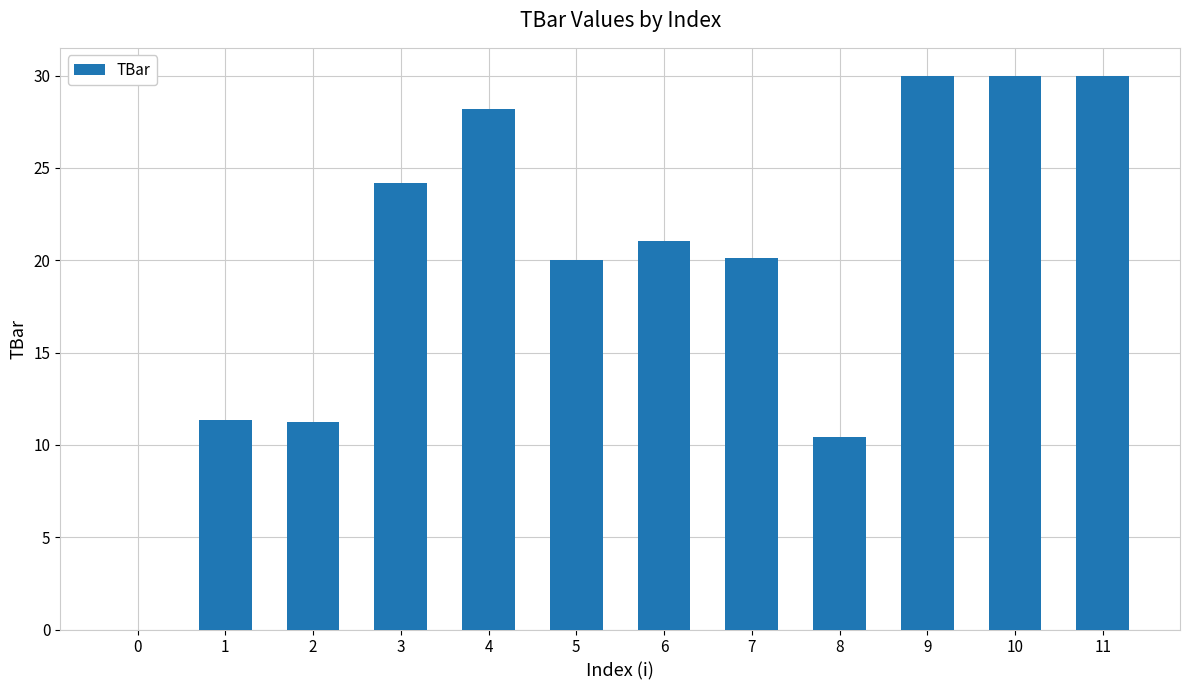

How many values are above zero?

11